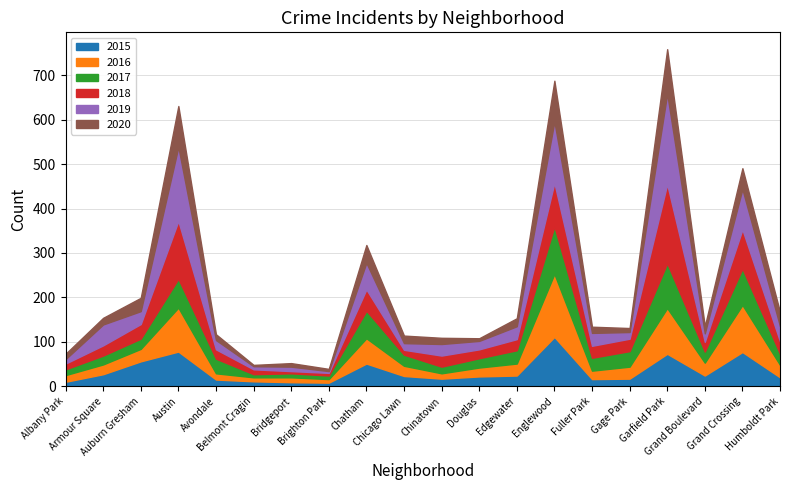

Between which two adjacent categories do 2020 and 2018 first intersect?

Belmont Cragin and Bridgeport